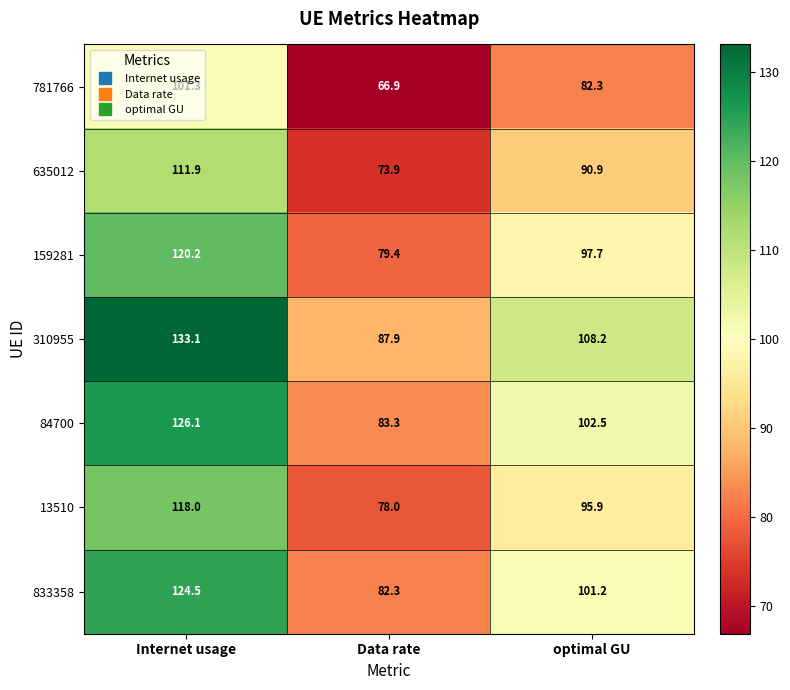

True or false: 13510 has a value of 95.9 at optimal GU.

True